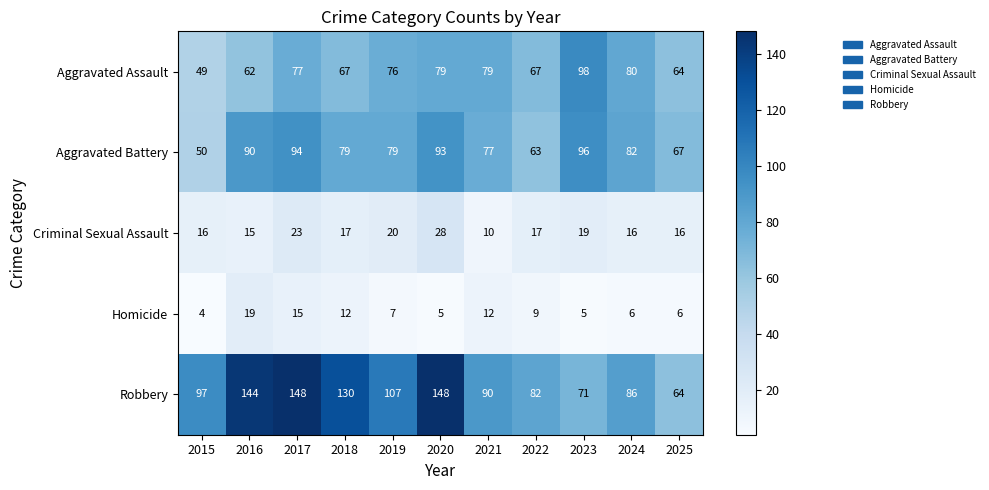

List the series in order of their peak value, lowest first.

Homicide, Criminal Sexual Assault, Aggravated Battery, Aggravated Assault, Robbery